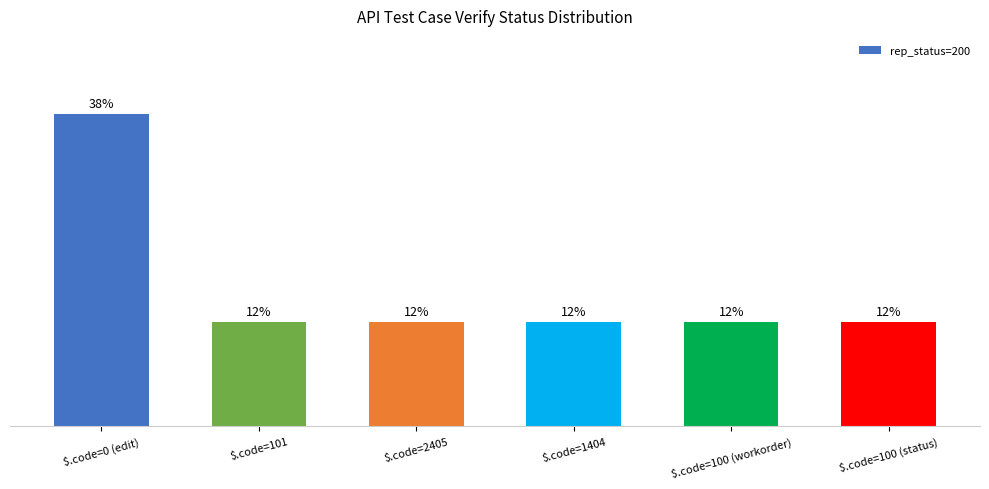

What is the greatest value displayed?

37.5